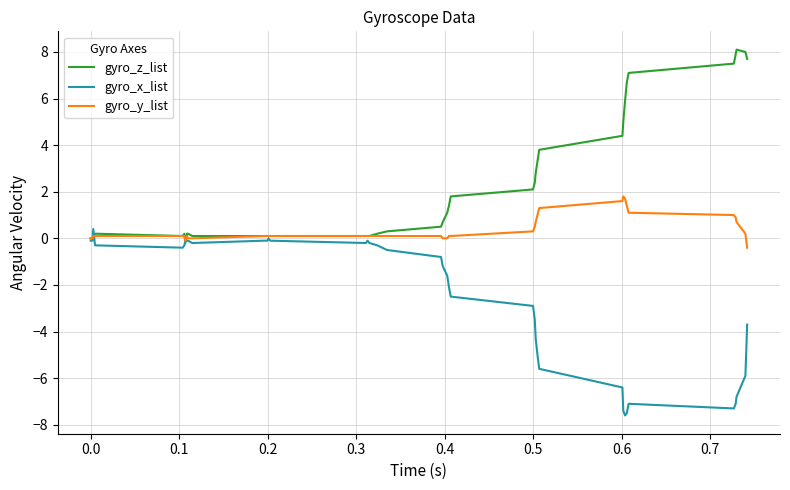

List the series in order of their overall mean, highest first.

gyro_z_list, gyro_y_list, gyro_x_list